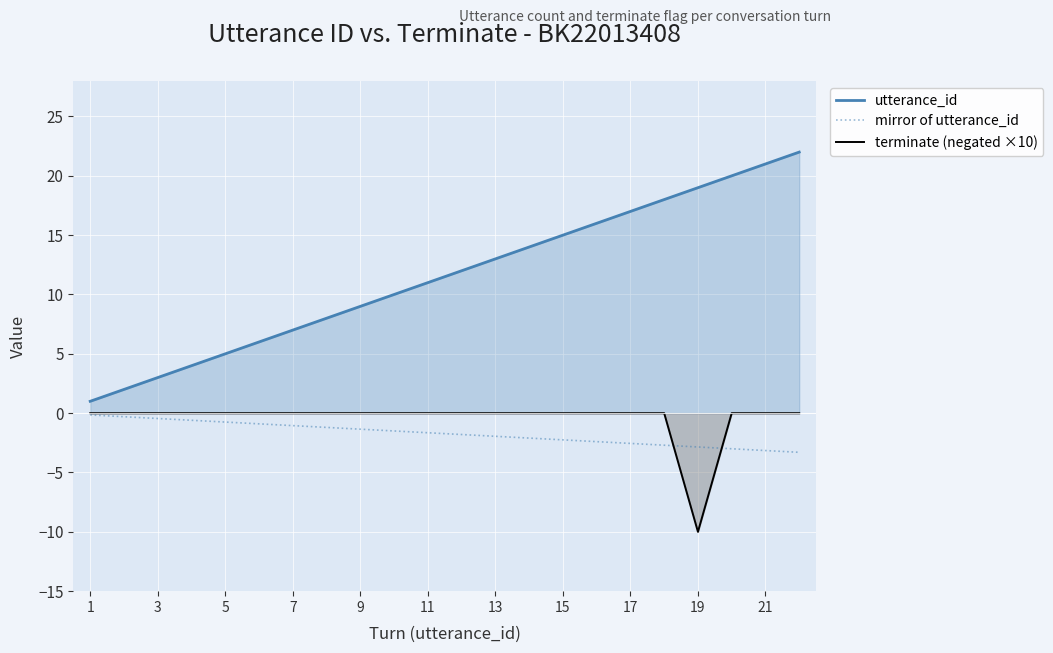

Which series has the widest spread of values?

utterance_id